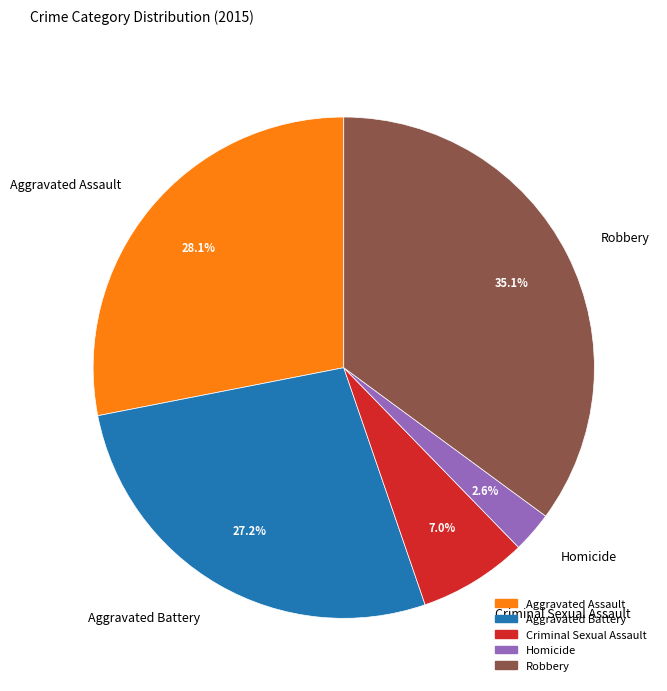

What percentage is the Criminal Sexual Assault slice, to the nearest percent?

7%